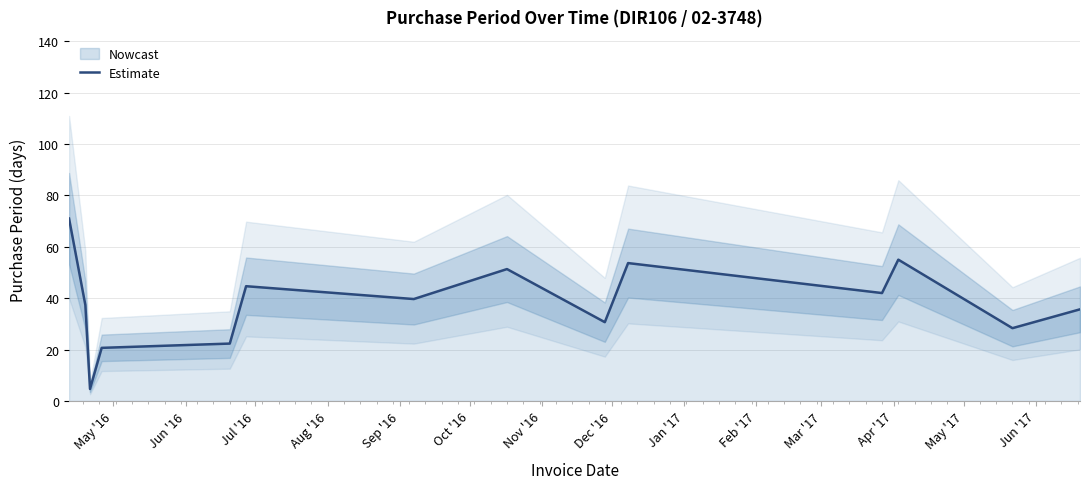

Reading right to left, list all the values displayed in this chart.

35.7	28.3	55.0	42.0	53.7	30.7	51.3	39.7	44.7	22.3	20.7	4.7	37.3	71.0